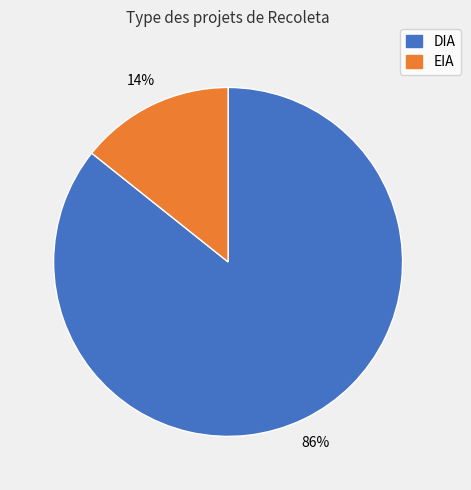

Rank the categories by value from highest to lowest.

DIA, EIA